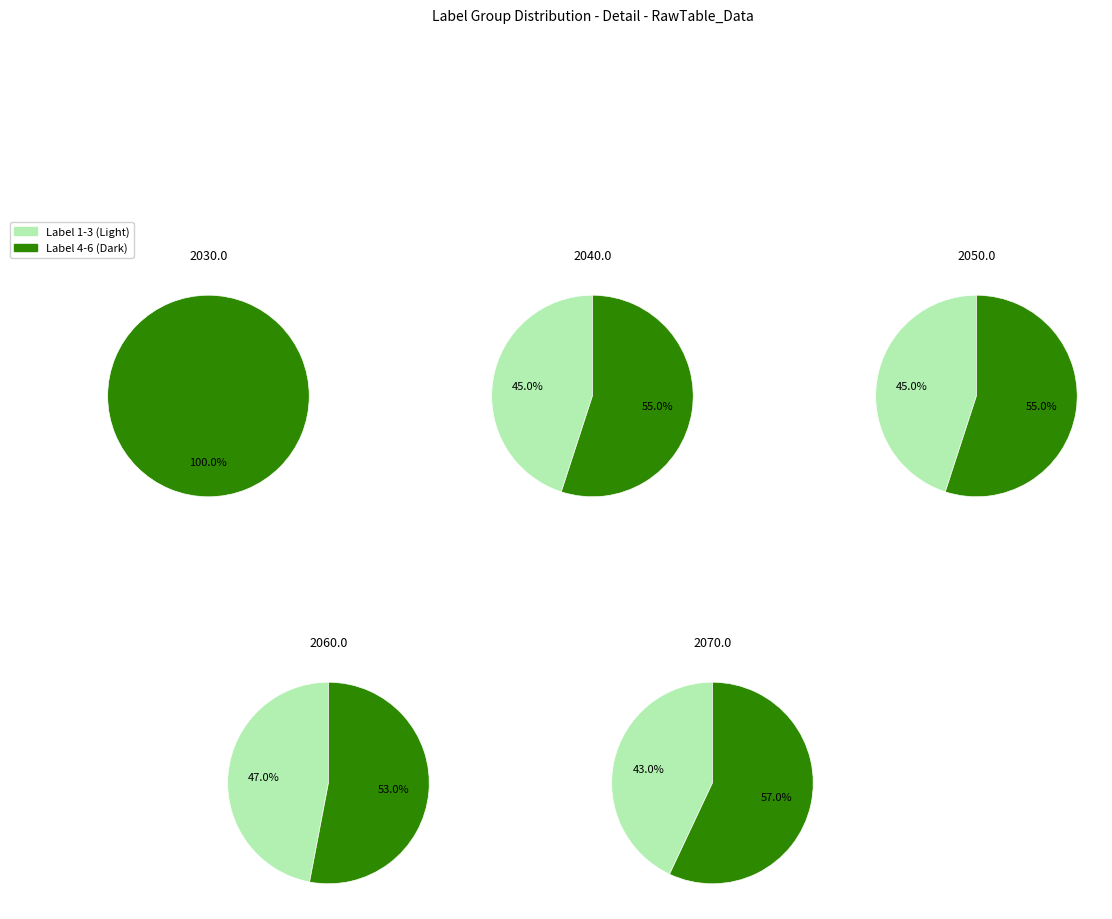

Does 1 account for over 50% of the chart?

No